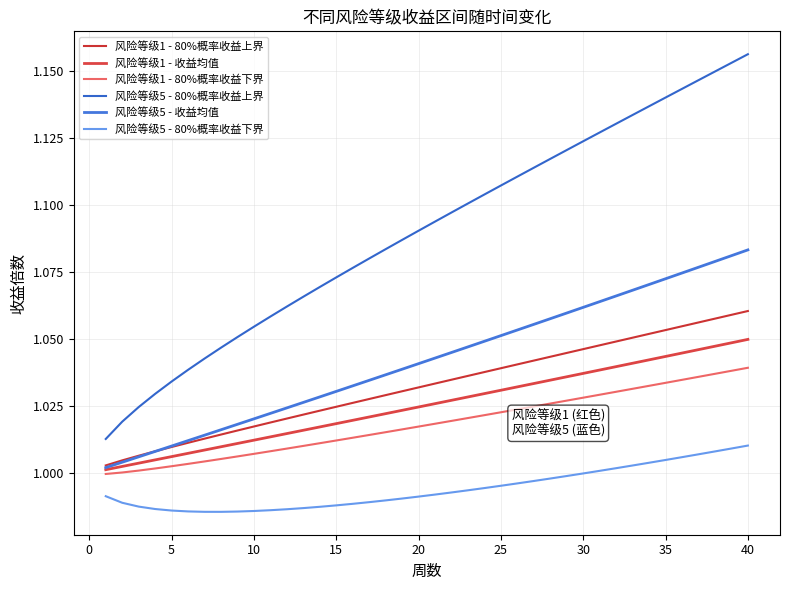

How many lines are shown in the chart?

6